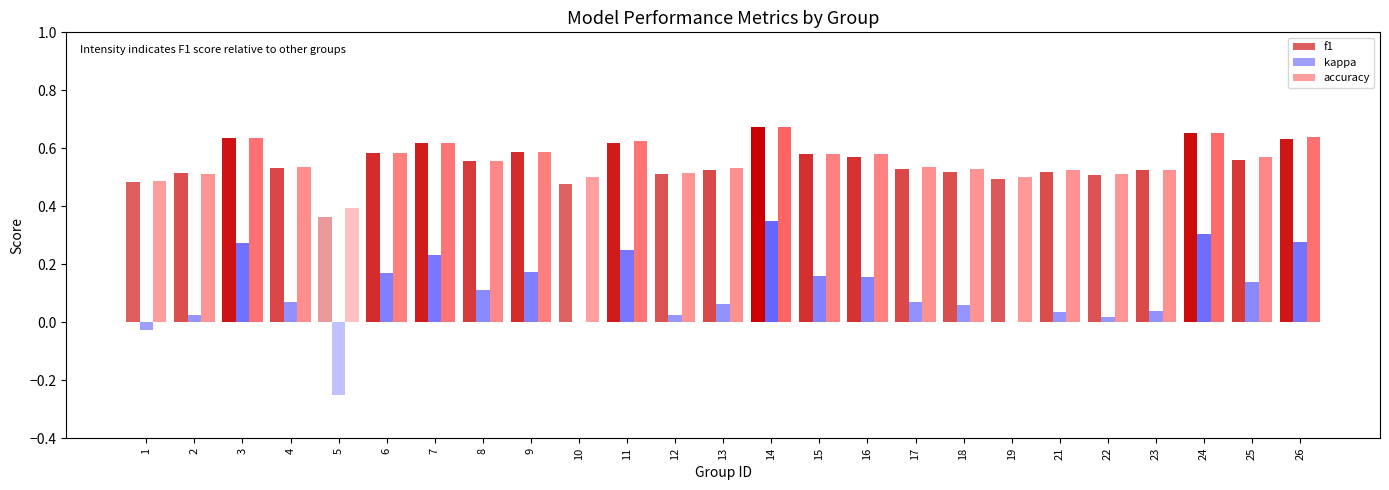

Count the number of data series in this chart.

3